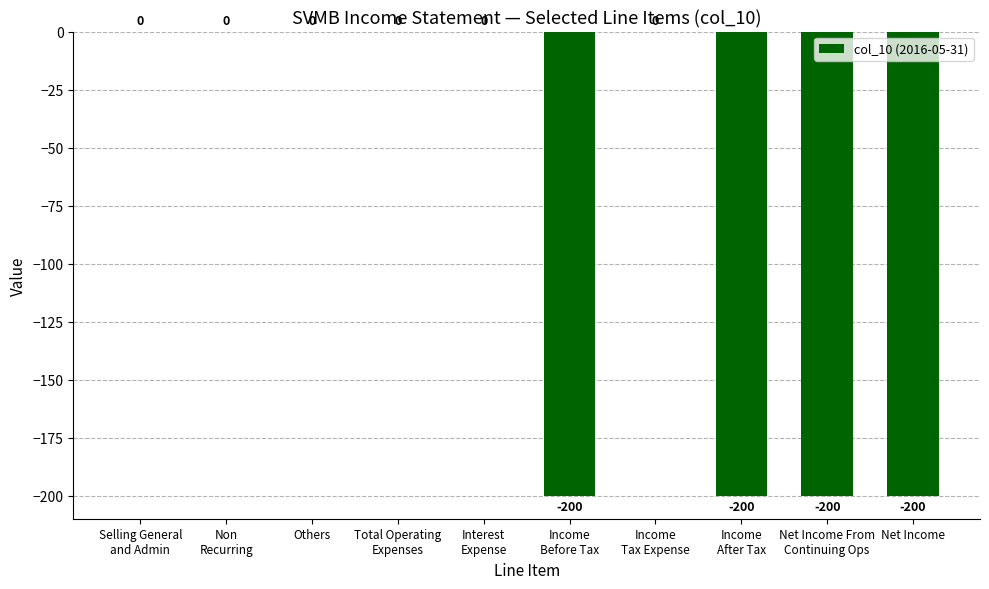

Read the value at Income
After Tax.

-200